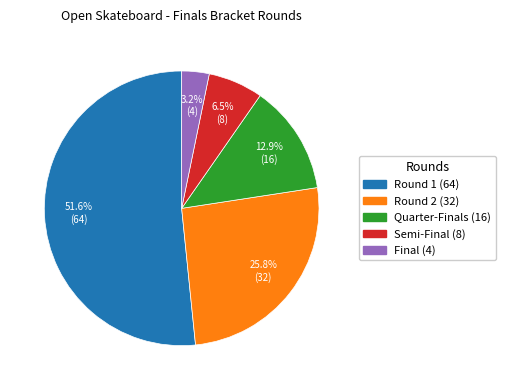

Which has a higher value, Semi-Final (8) or Final (4)?

Semi-Final (8)